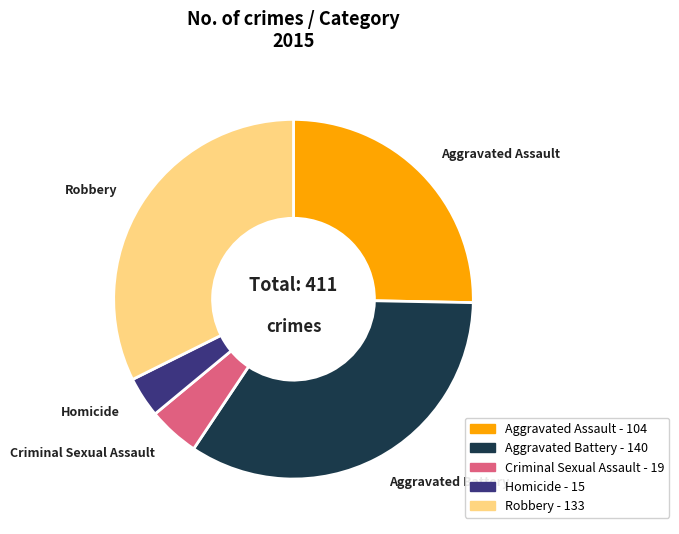

Which category has the smallest portion of the pie?

Homicide